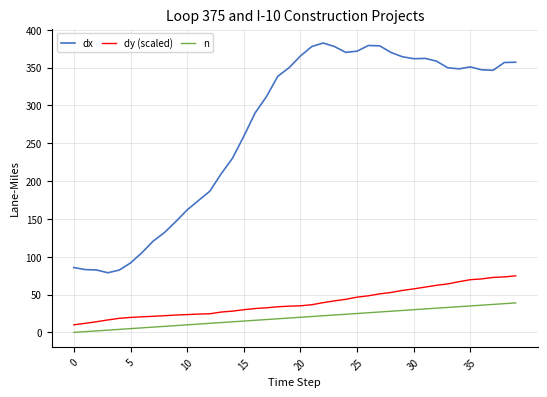

Which series has the largest range (max minus min)?

dx